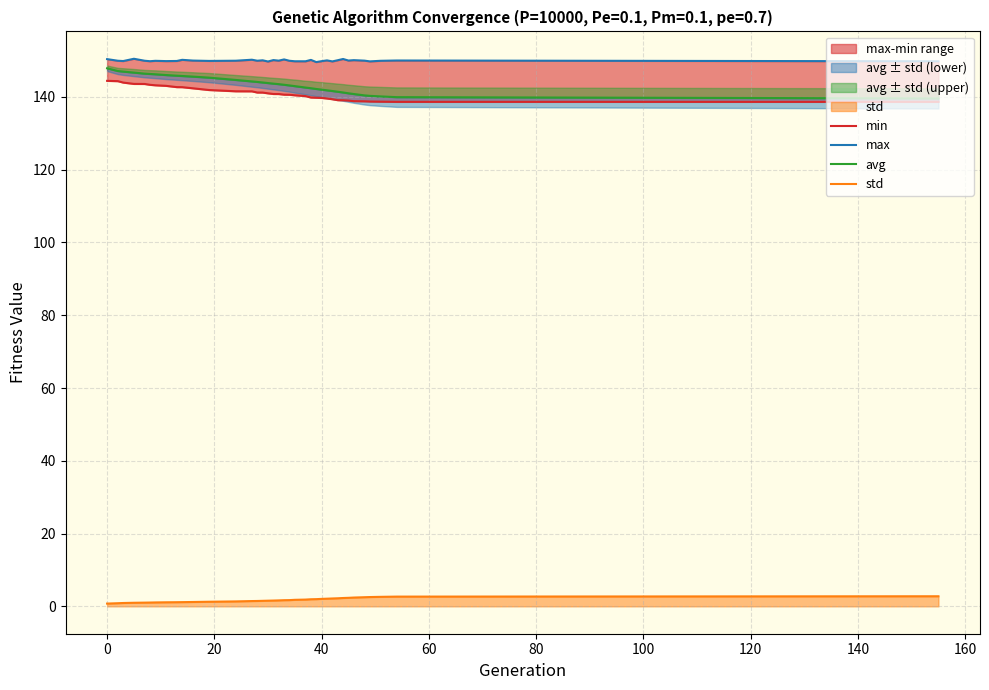

Which series has the widest spread of values?

avg